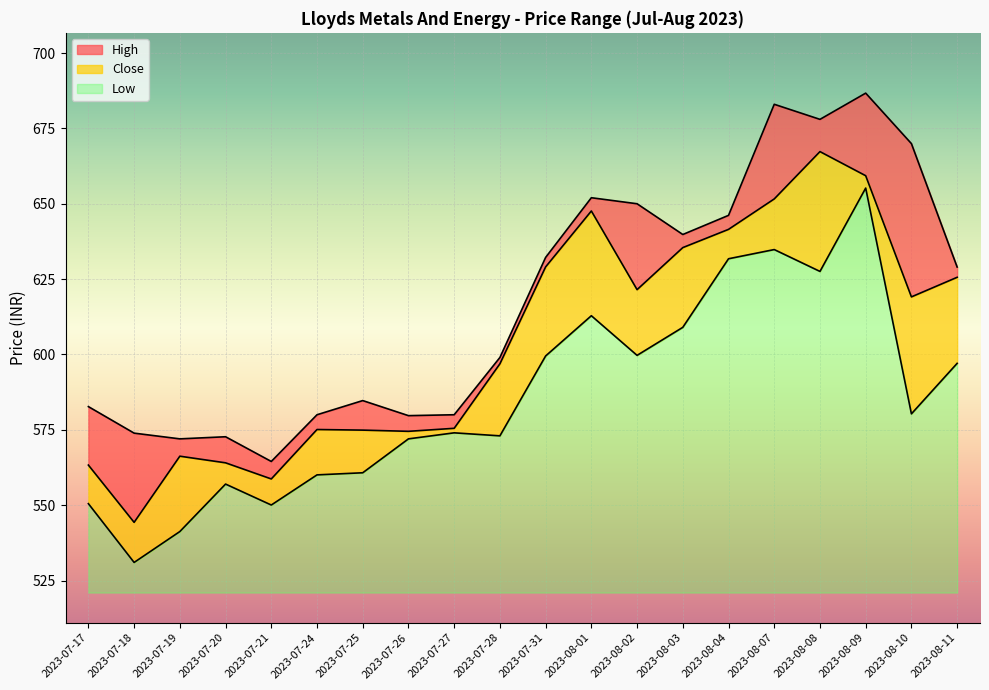

Is the value of Close at 2023-08-10 greater than the value of Low at 2023-08-09?

No